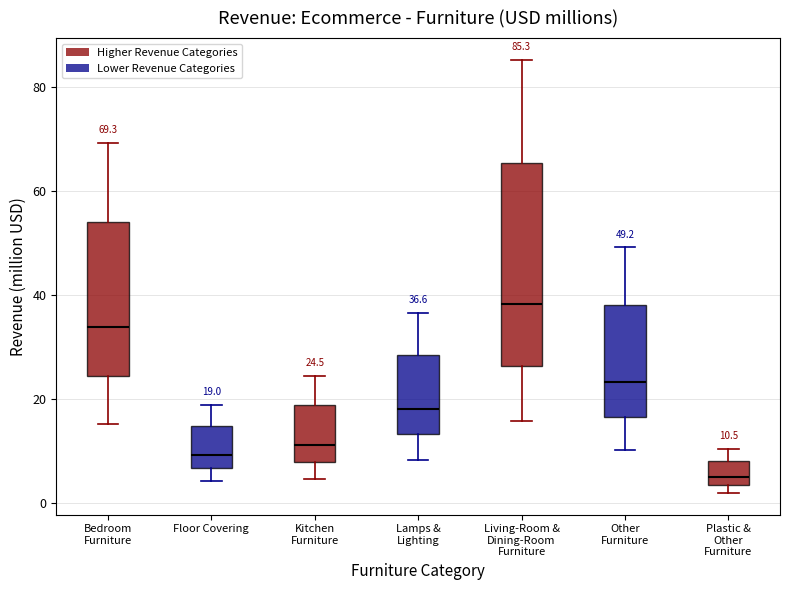

Which box is the tallest, from its lower edge to its upper edge?

Living-Room & Dining-Room Furniture